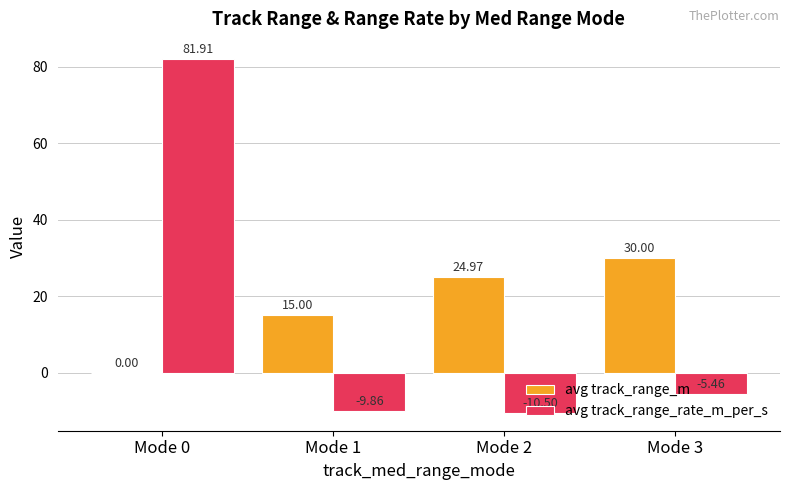

Is the value of avg track_range_rate_m_per_s at Mode 1 greater than the value of avg track_range_m at Mode 3?

No